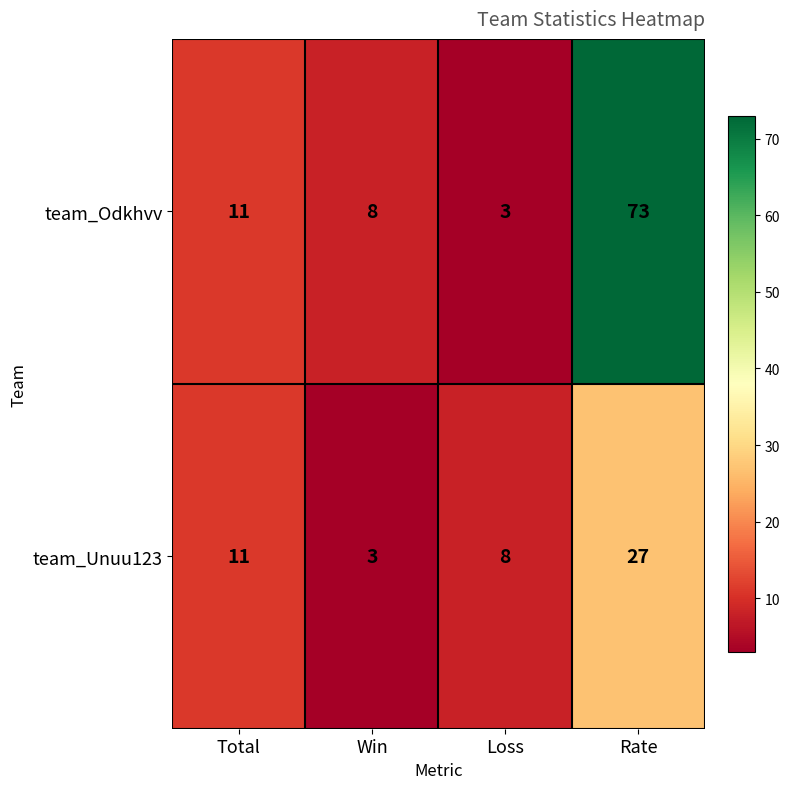

Where is team_Unuu123 nearest to the value 15?

Total